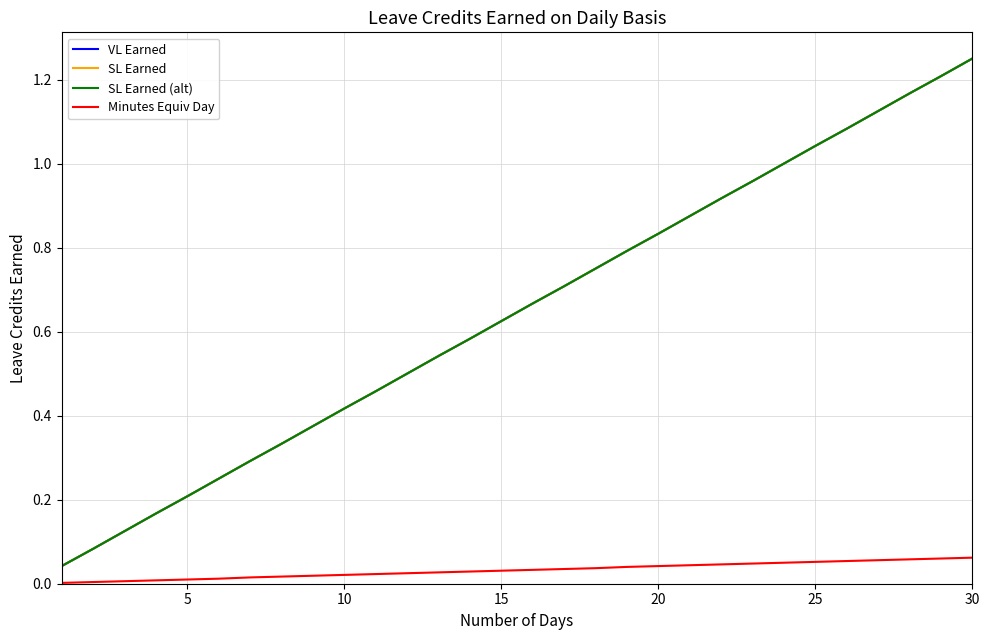

What is the difference between the maximum and minimum values in the Minutes Equiv Day series?

0.1